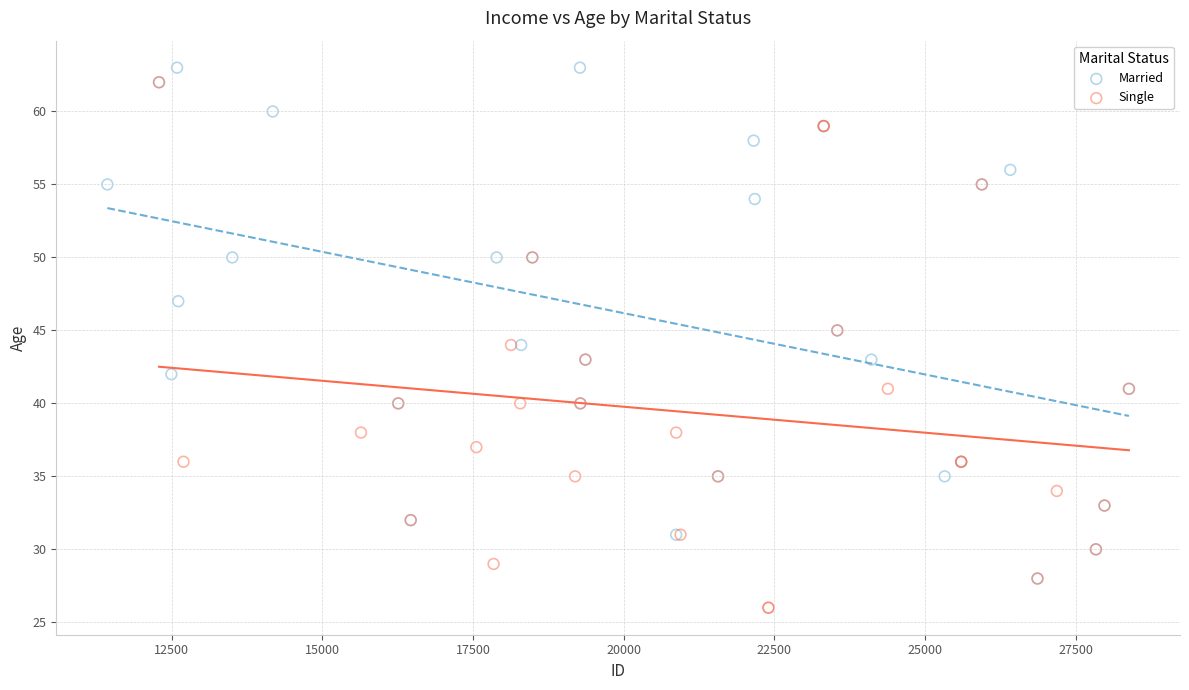

What are all the series names shown in the legend?

Married, Single